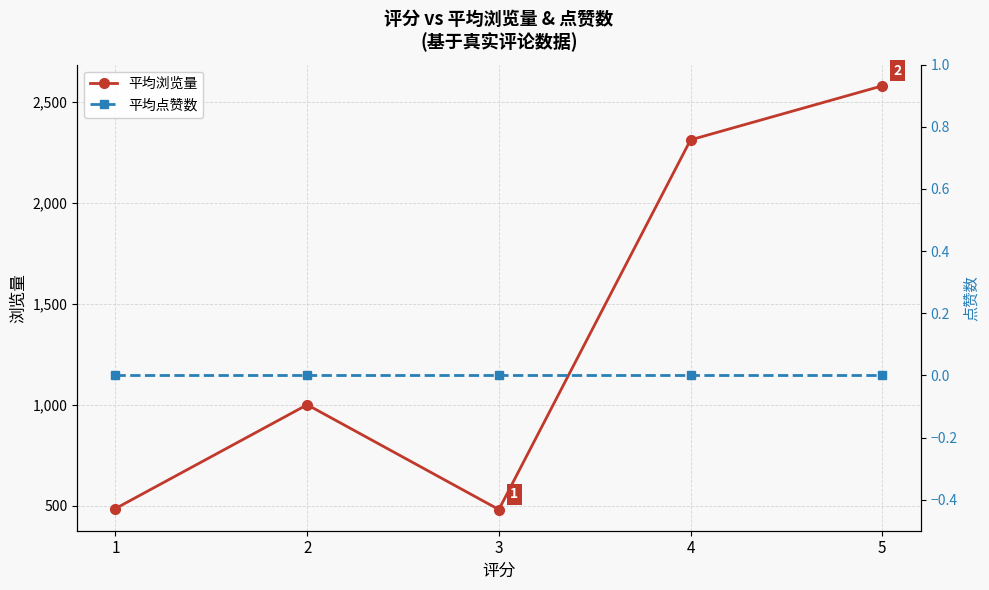

At how many categories does at least one series exceed 2236?

2